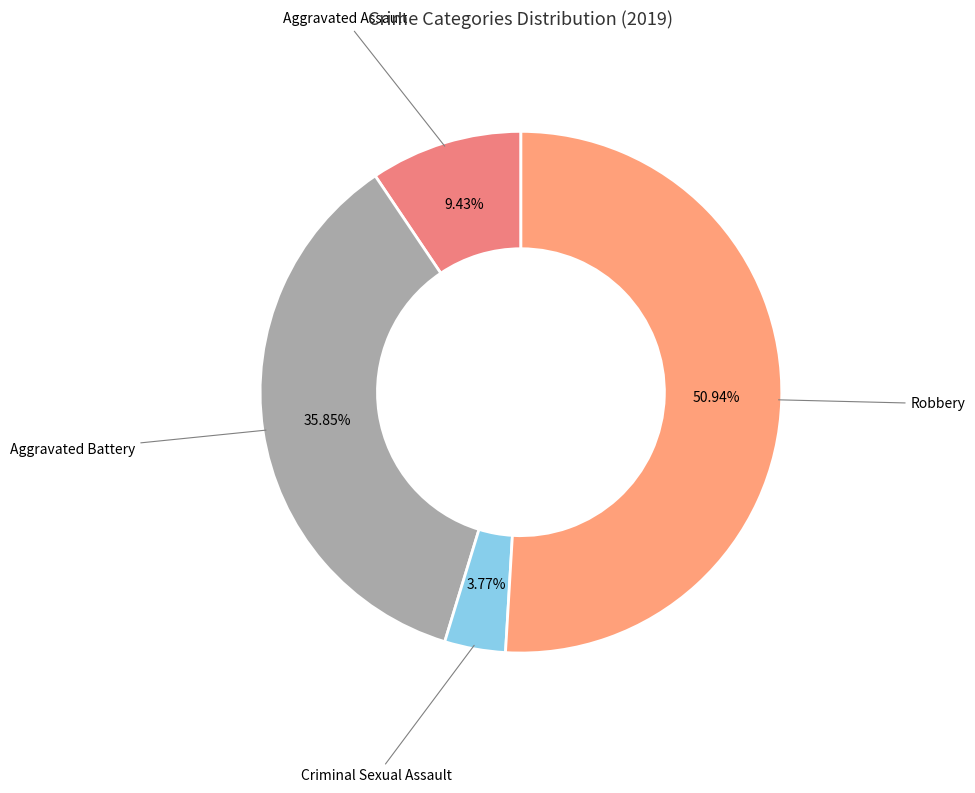

How many segments does this pie chart have?

4